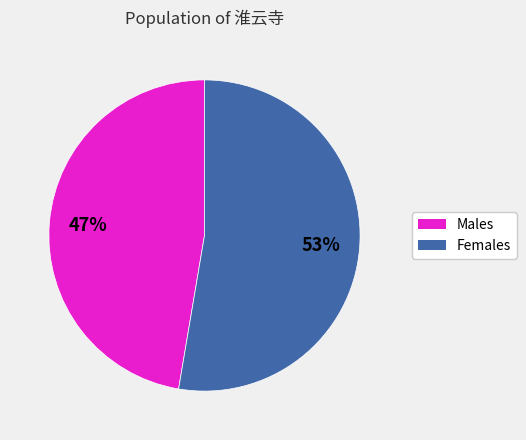

How many slices are in this pie chart?

2